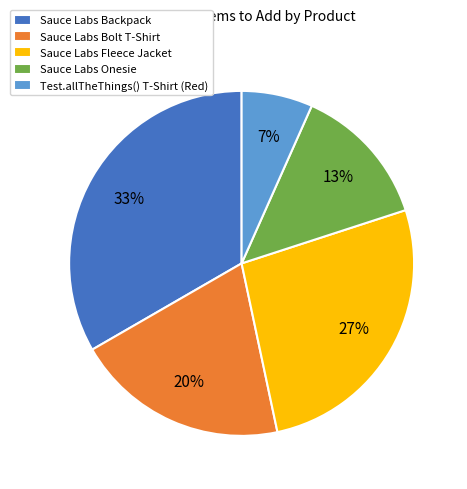

To the nearest percent, what portion does Test.allTheThings() T-Shirt (Red) represent?

7%